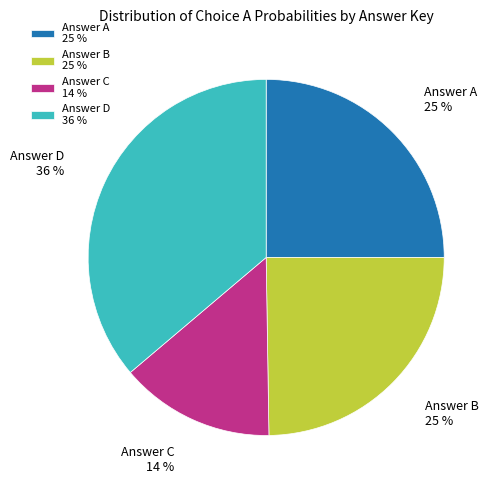

To the nearest percent, what portion does Answer A represent?

25%